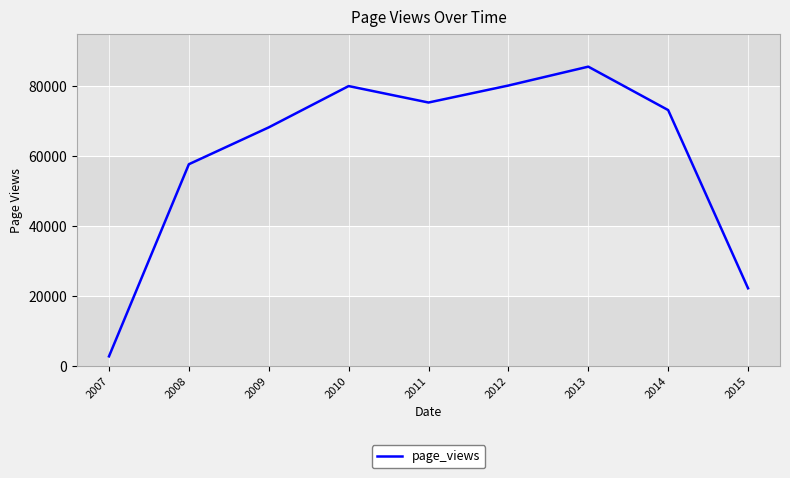

What is the smallest value displayed?

2681